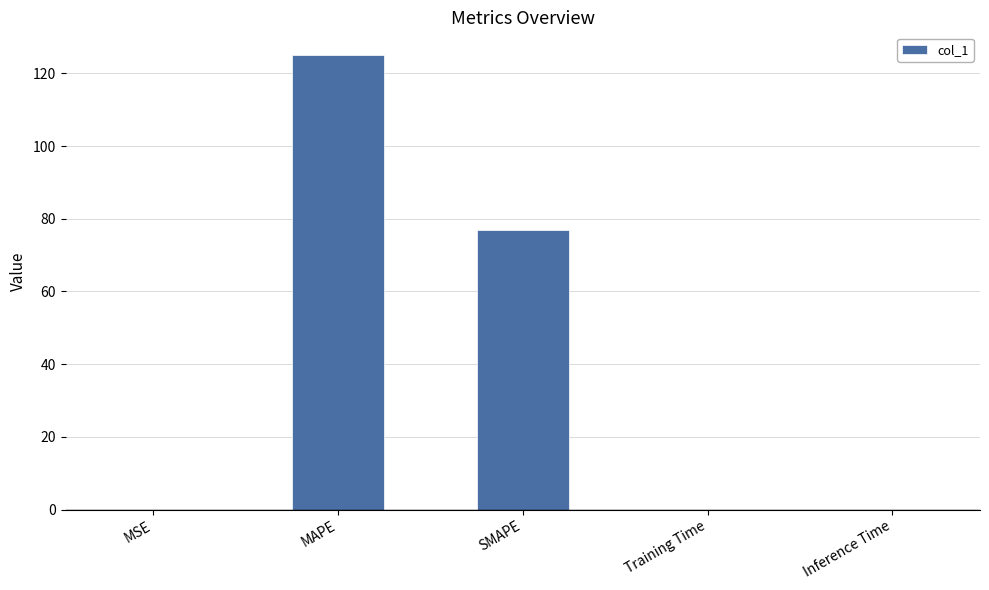

Does the chart contain stacked bars?

No